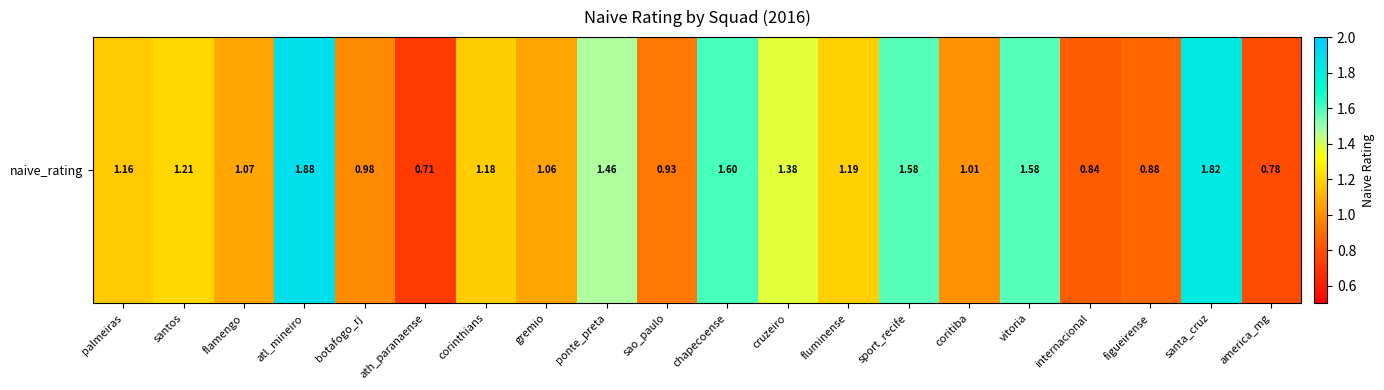

Reading left to right, list all the values displayed in this chart.

1.2	1.2	1.1	1.9	1.0	0.7	1.2	1.1	1.5	0.9	1.6	1.4	1.2	1.6	1.0	1.6	0.8	0.9	1.8	0.8